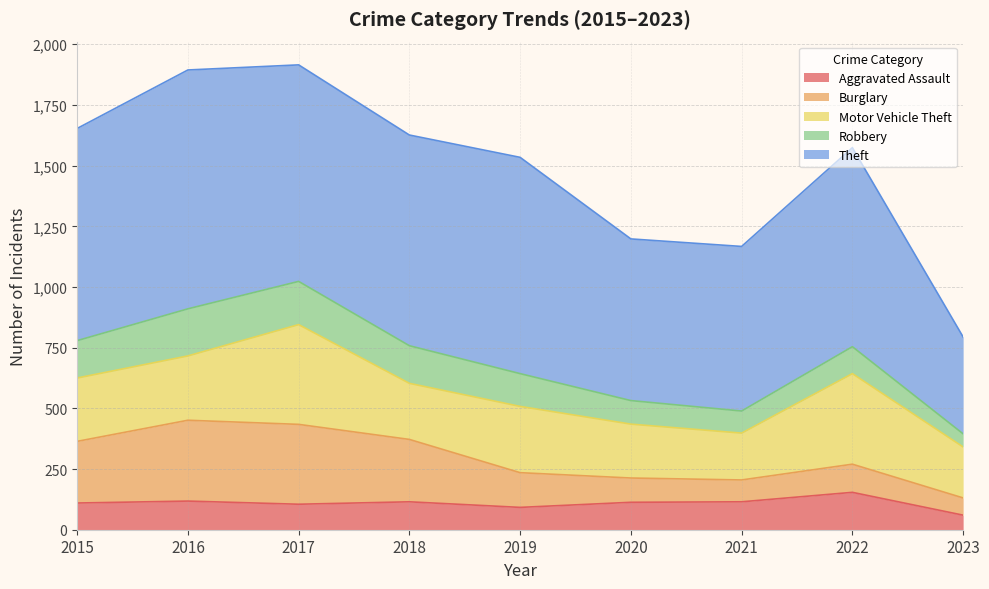

The value of Theft at 2023 is 399. True or false?

True